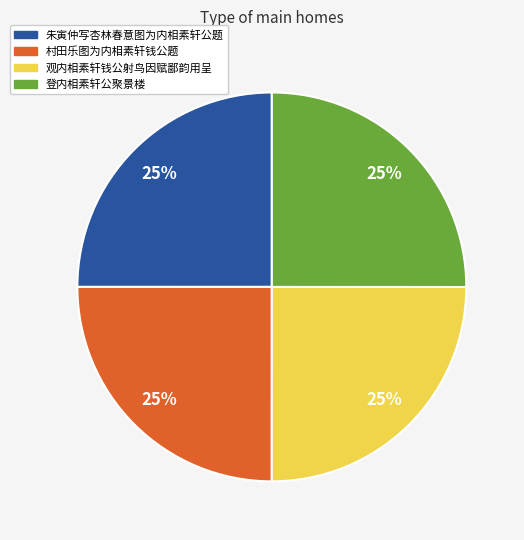

Count the number of slices in the pie.

4